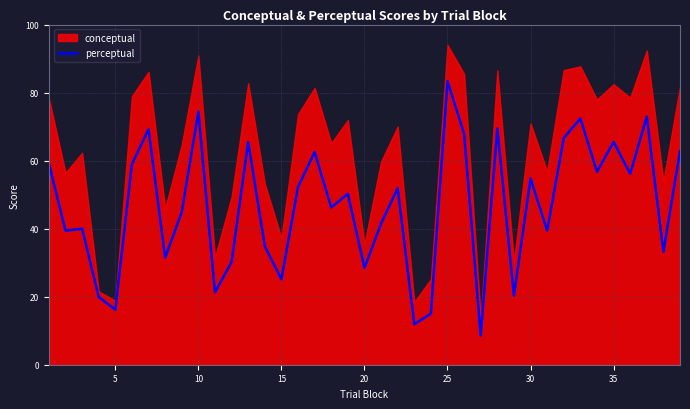

Where is the first local minimum?

5